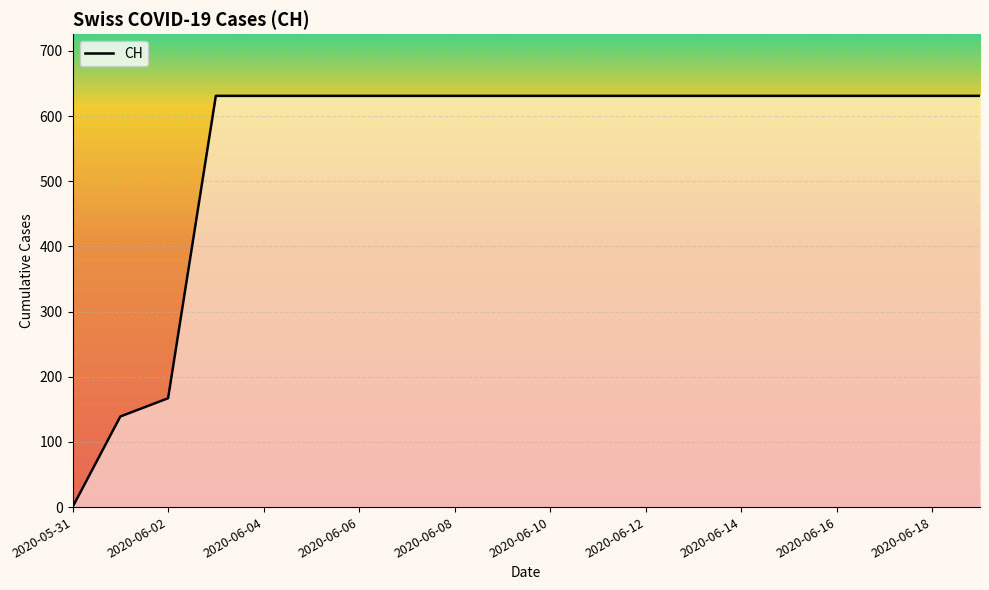

What is the maximum value shown in the chart?

631